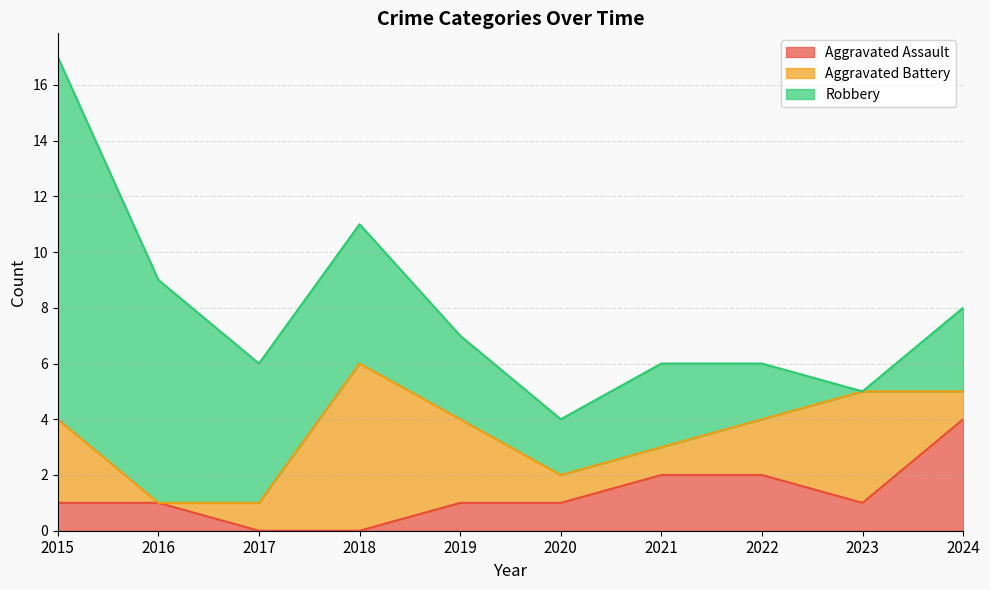

The value of Robbery at 2015 is 13. True or false?

True